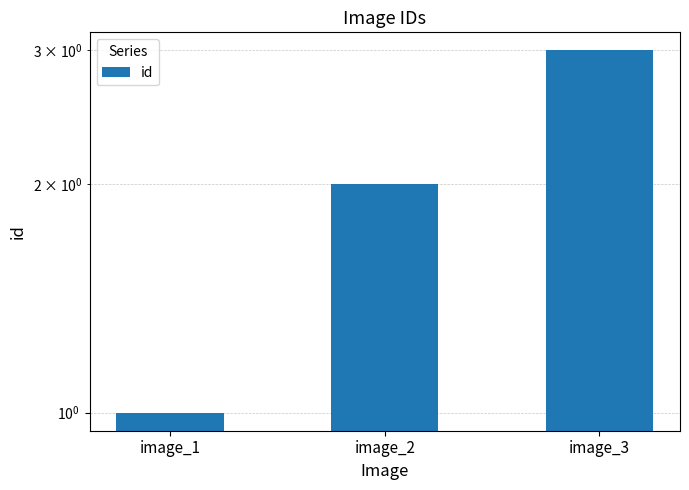

Which has a higher value, image_3 or image_2?

image_3